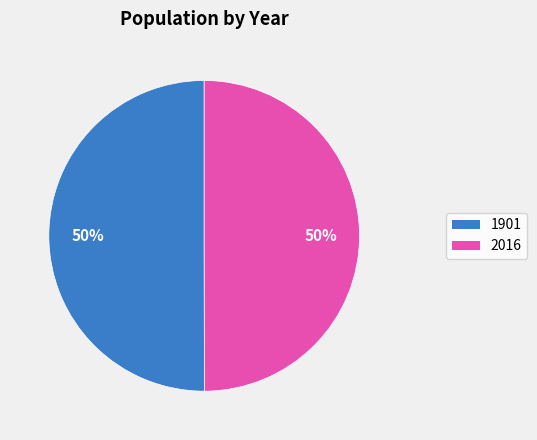

To the nearest percent, what percentage of the pie is 2016?

50%